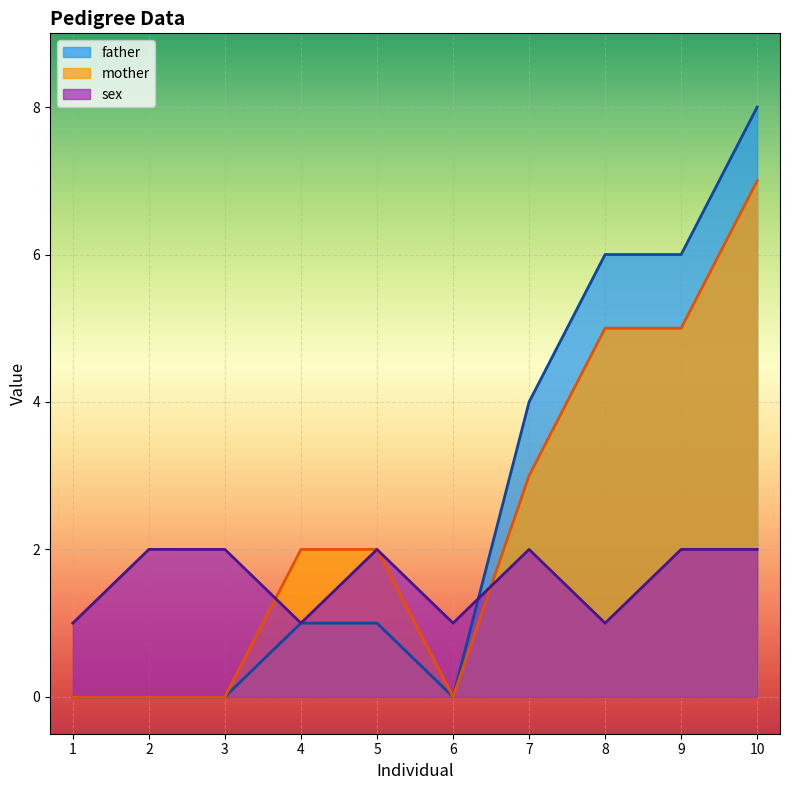

In father, how many points are lower than both neighbors (excluding endpoints)?

1